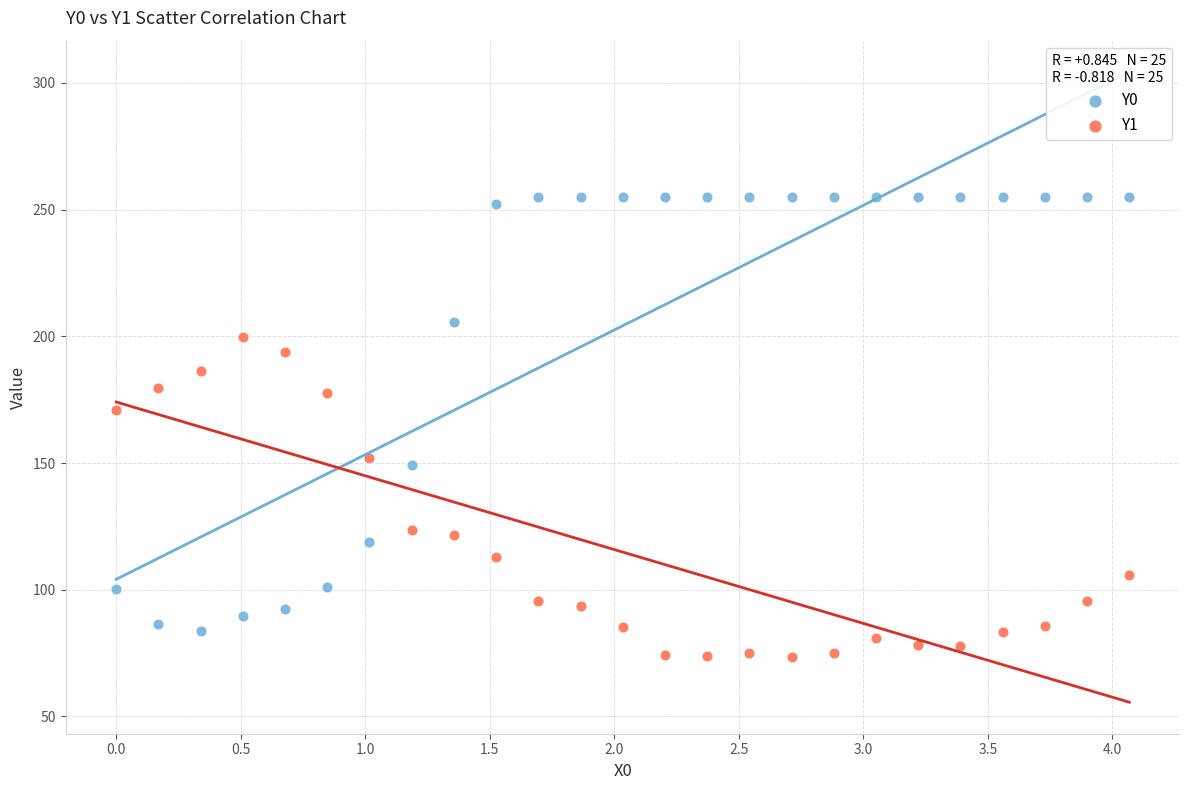

Which series contains the lowest Y value?

Y1